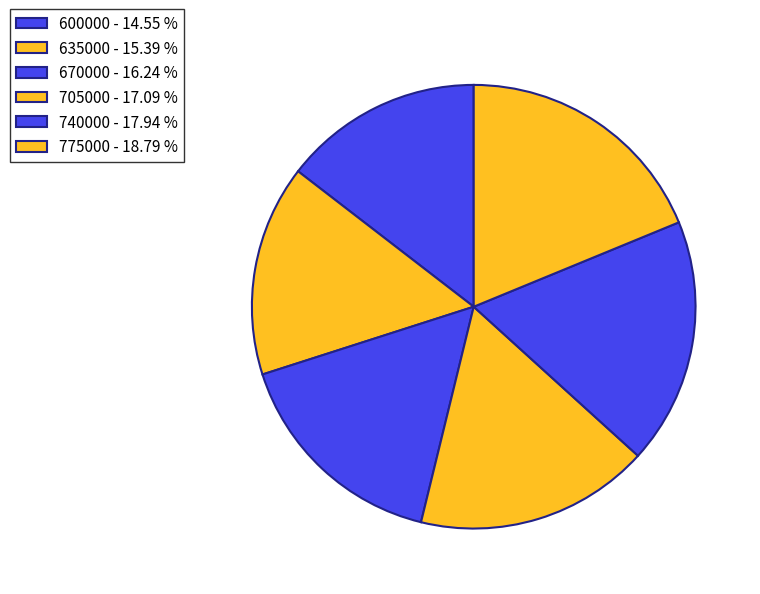

Approximately how many times larger is the value at 740000 compared to 775000?

1.0